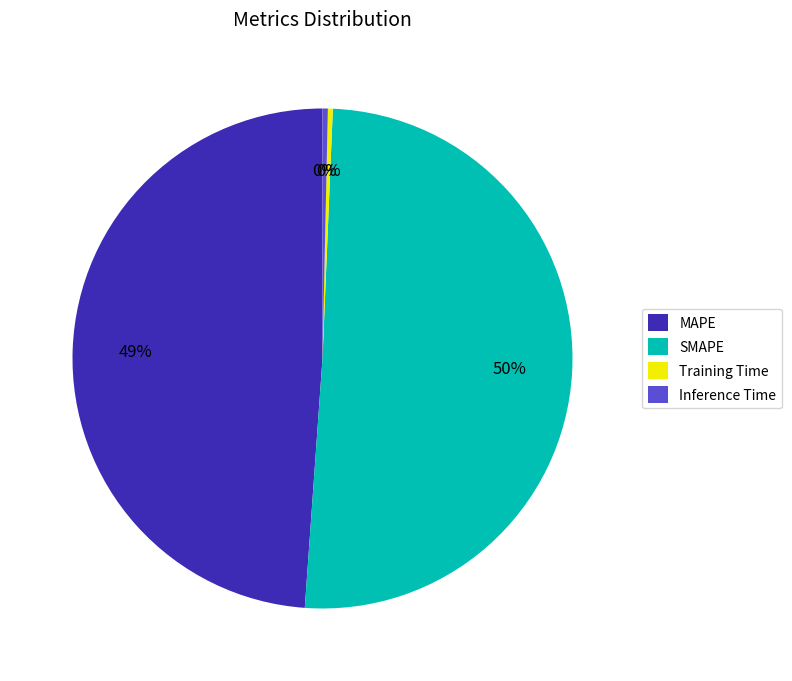

Does SMAPE account for over 50% of the chart?

Yes